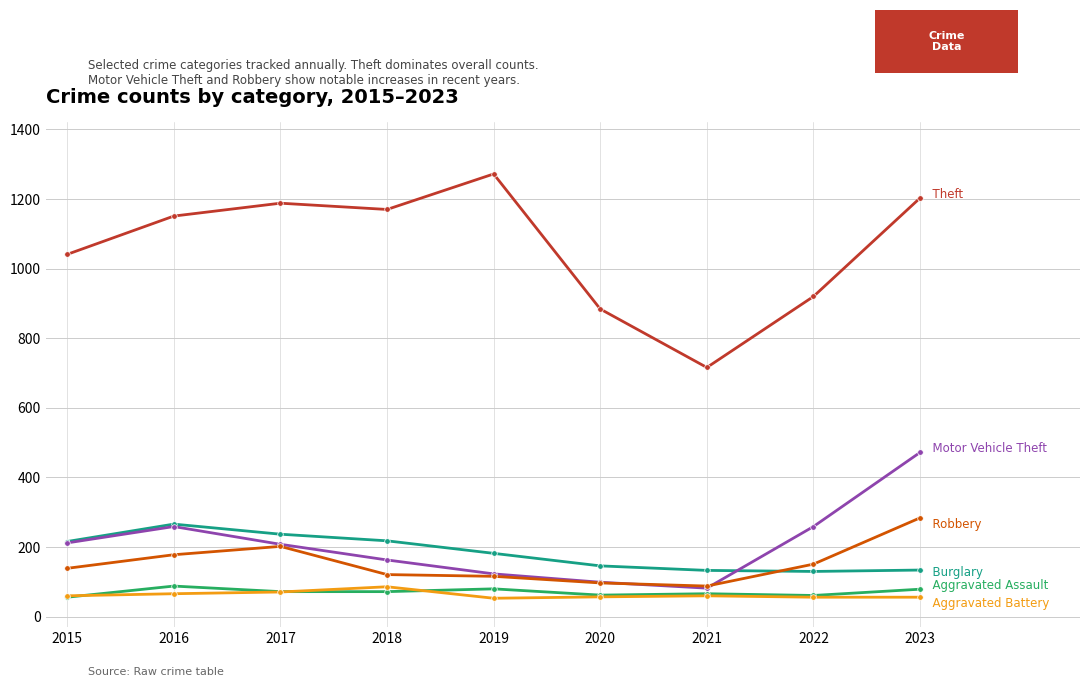

What is the greatest value displayed?

1272